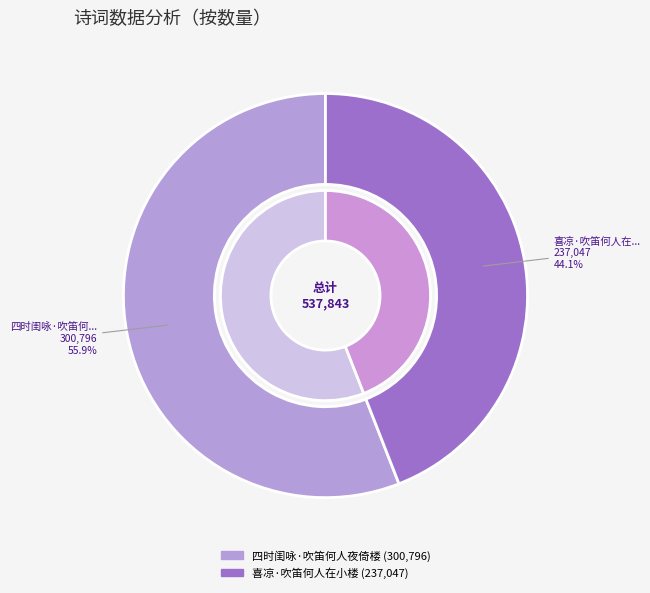

What is the largest slice in the pie chart?

四时闺咏·吹笛何人夜倚楼